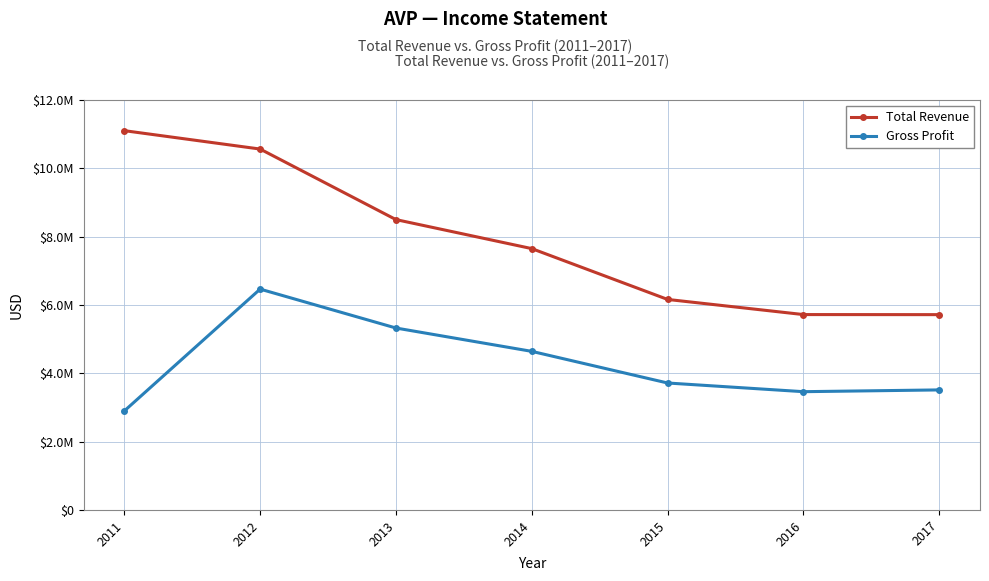

At 2017, list the series in order from largest to smallest.

Total Revenue, Gross Profit